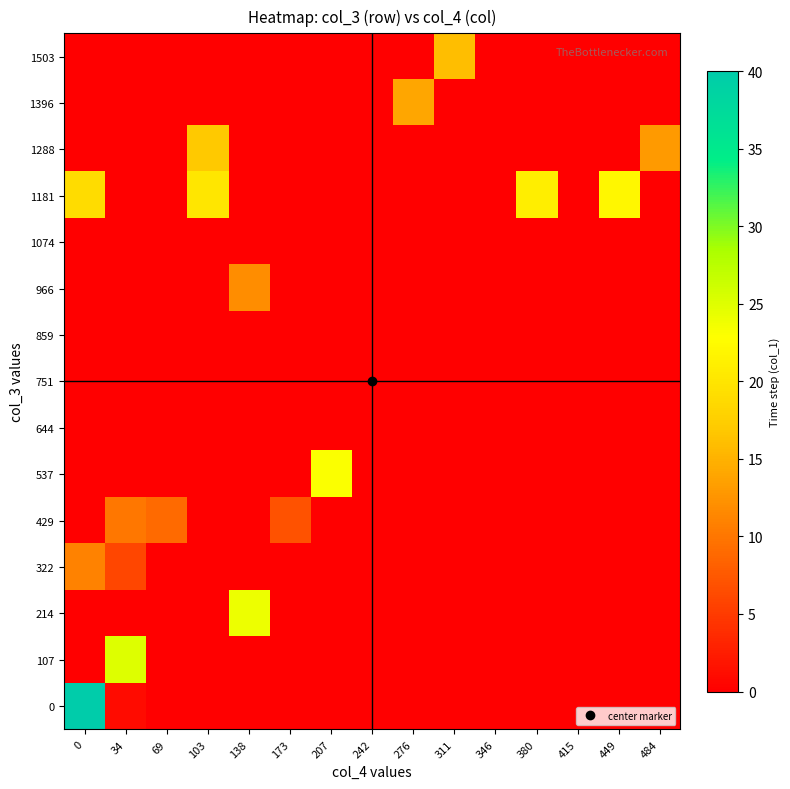

How many data points does each series have?

15